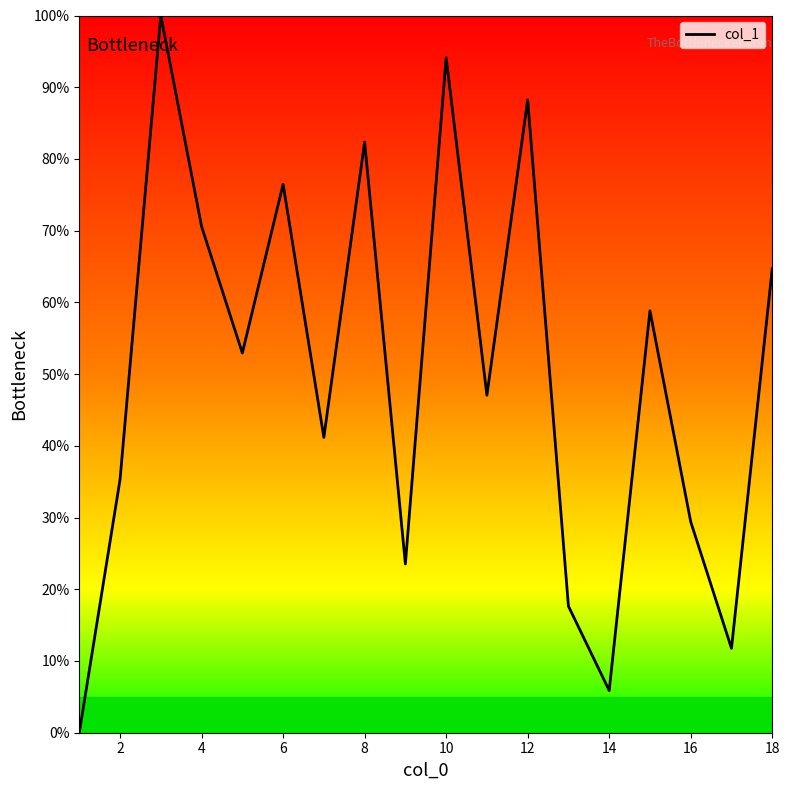

What is the difference between the maximum and minimum values?

100.0